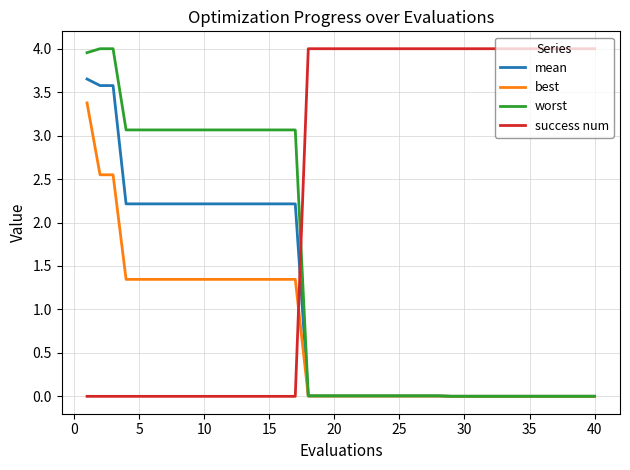

Which series has the largest total across all categories?

success num